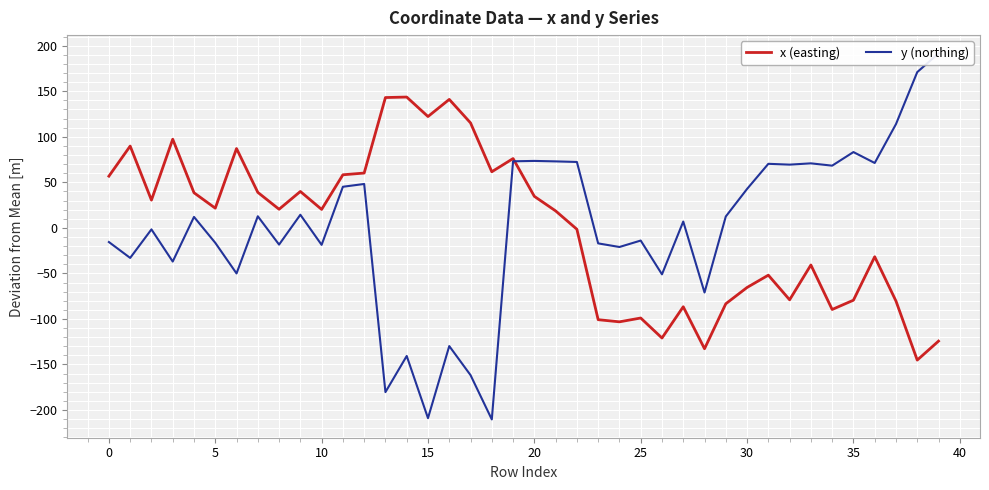

What are all the series names shown in the legend?

x (easting), y (northing)